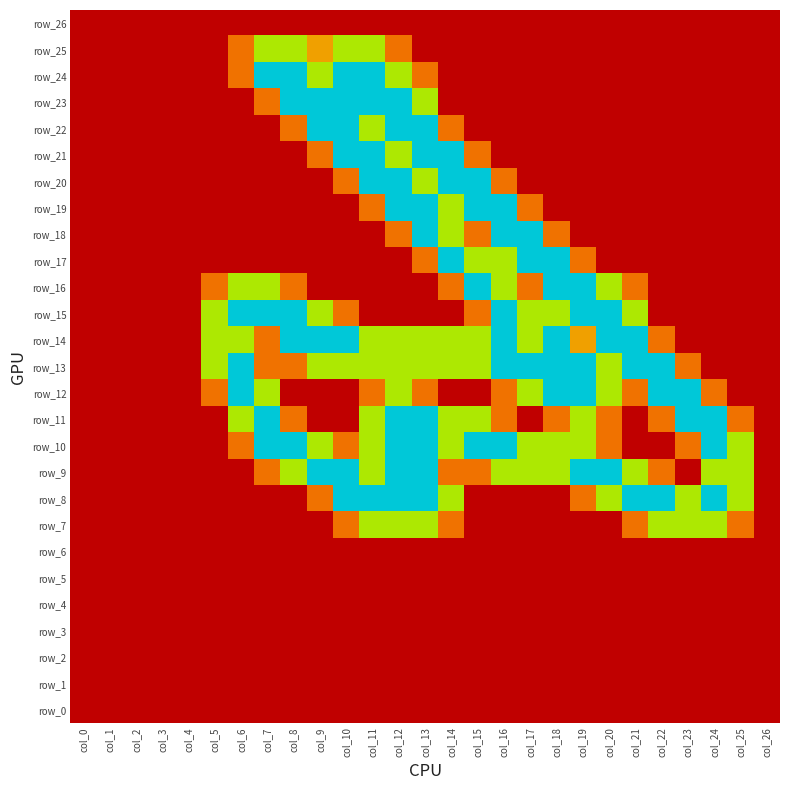

At how many categories does at least one series exceed 1?

21